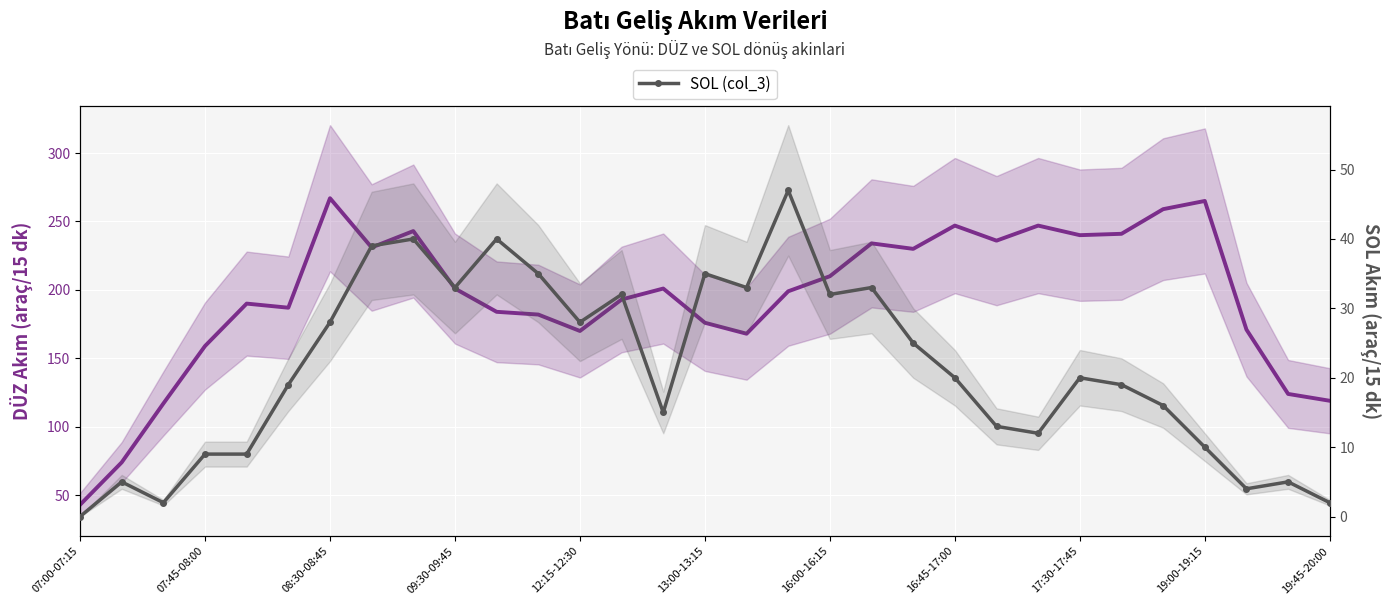

True or false: DUZ (col_2) has more than 0 points higher than both neighbors.

True